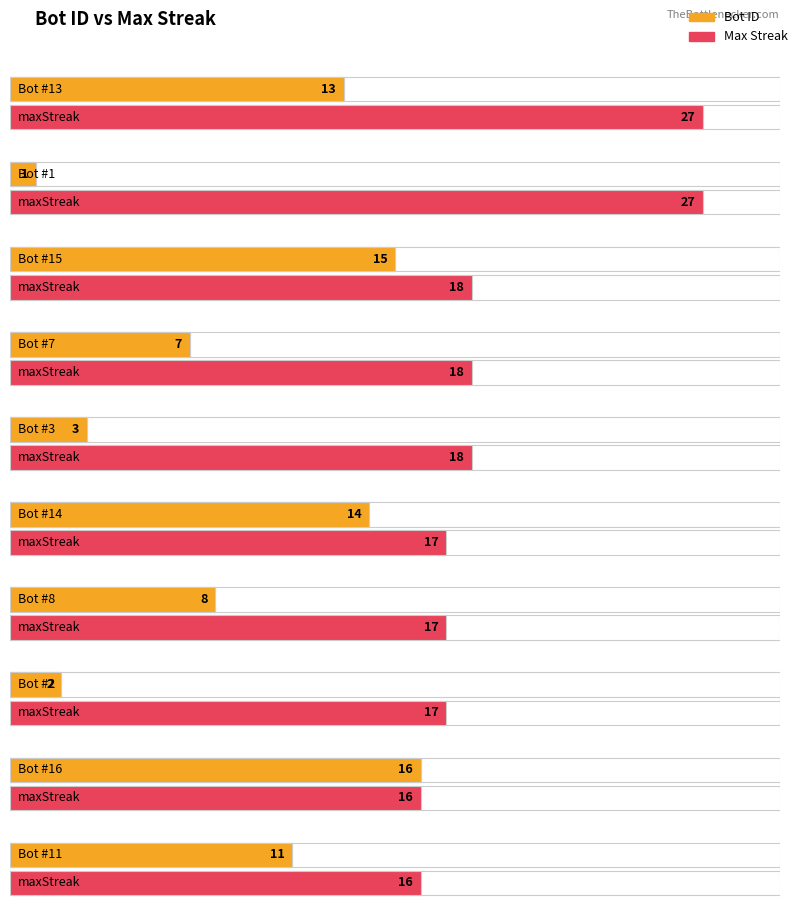

Which series has the largest total across all categories?

maxStreak